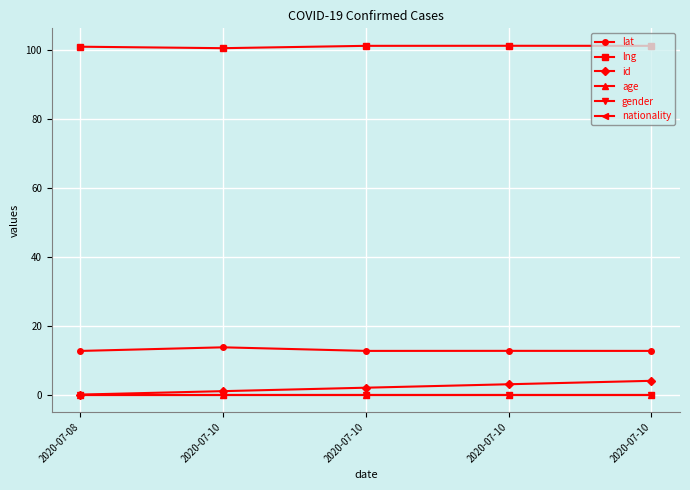

True or false: id has a value of 4.0 at 2020-07-10.

True